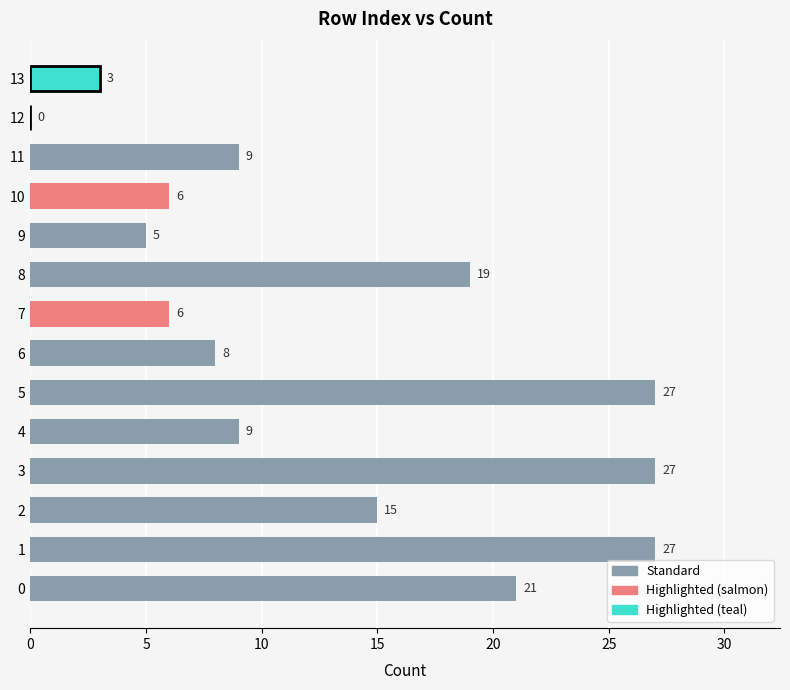

Which category has the lowest value across all series?

12